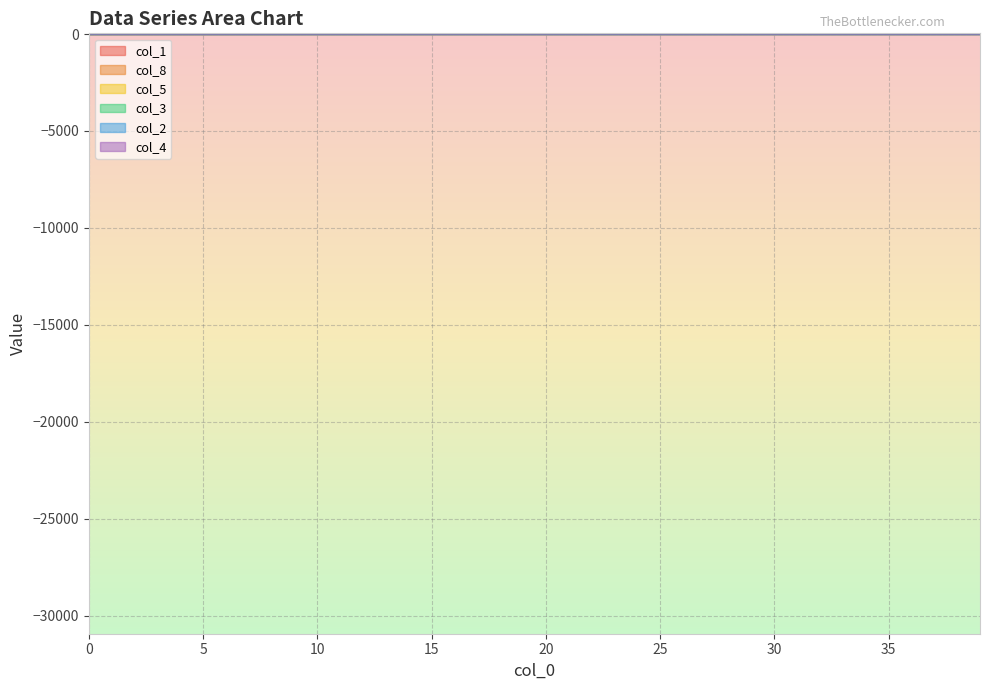

How many distinct data groups are displayed?

6